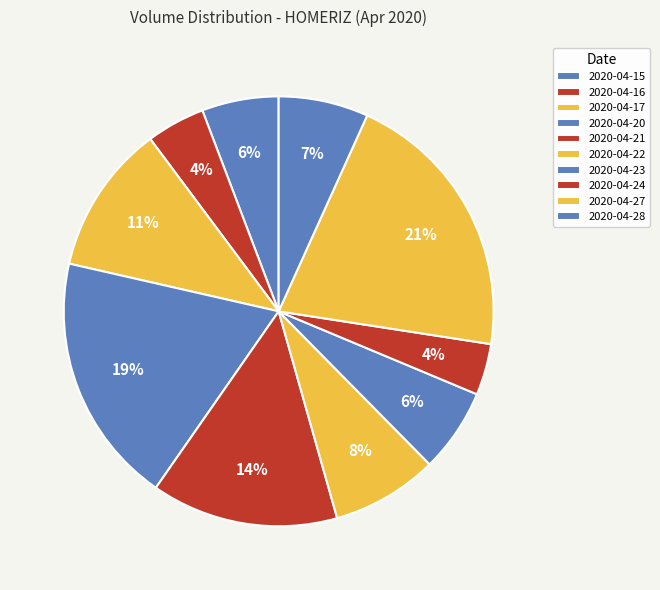

What percentage do 2020-04-21 and 2020-04-24 together represent?

17.9%